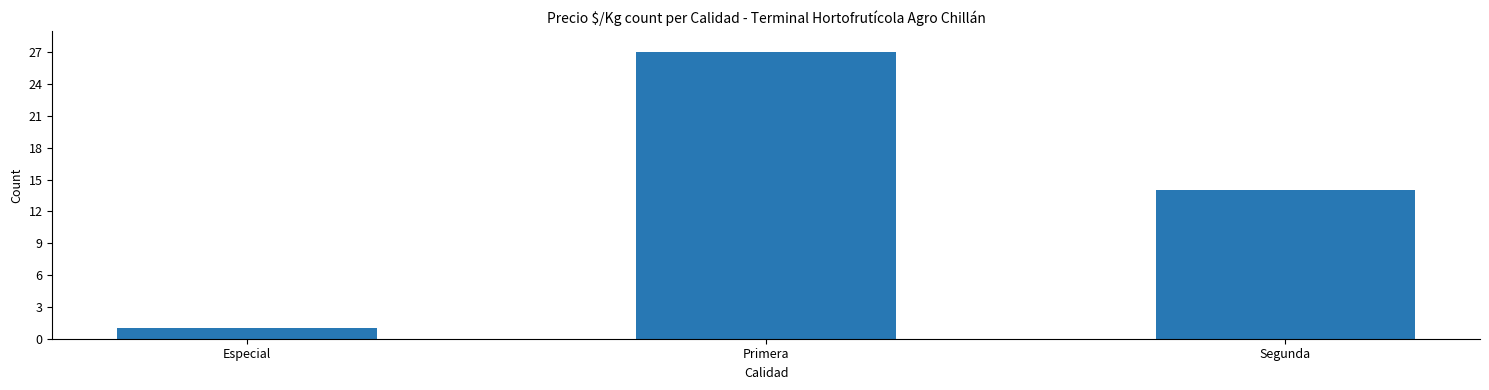

Reading right to left, list all the values displayed in this chart.

Segunda=14	Primera=27	Especial=1